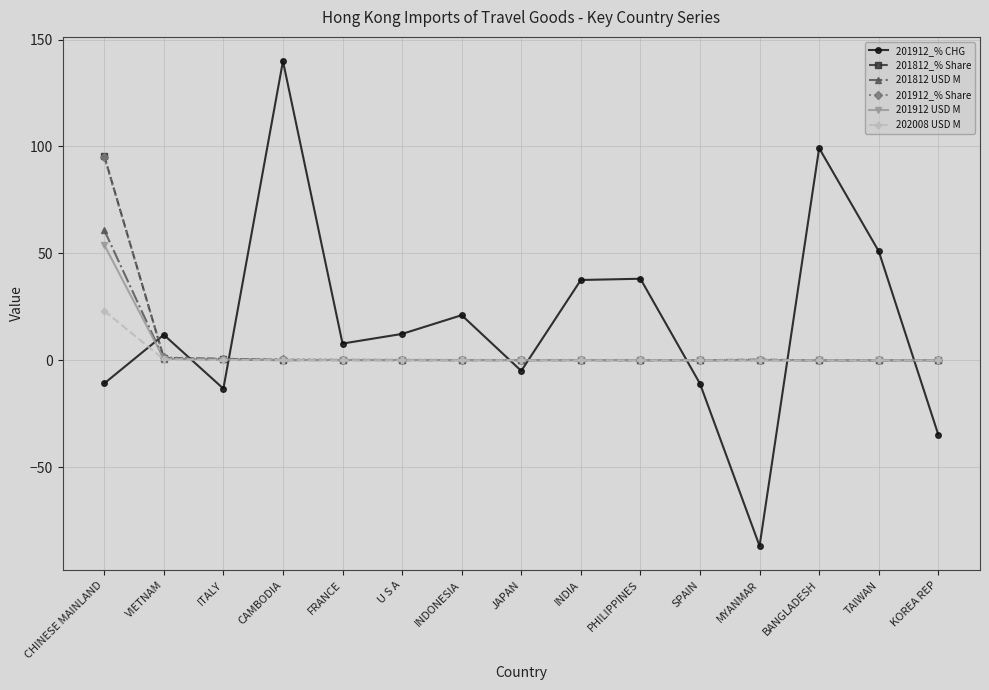

Which category has the highest value across all series?

CAMBODIA